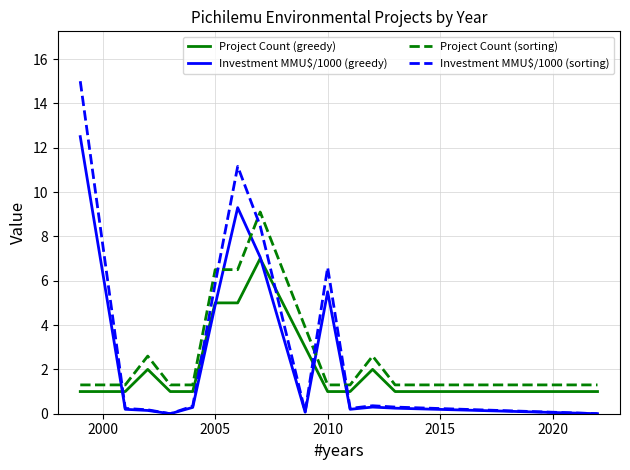

After their last crossing, which series has the higher values: Investment MMU$/1000 (sorting) or Project Count (greedy)?

Project Count (greedy)